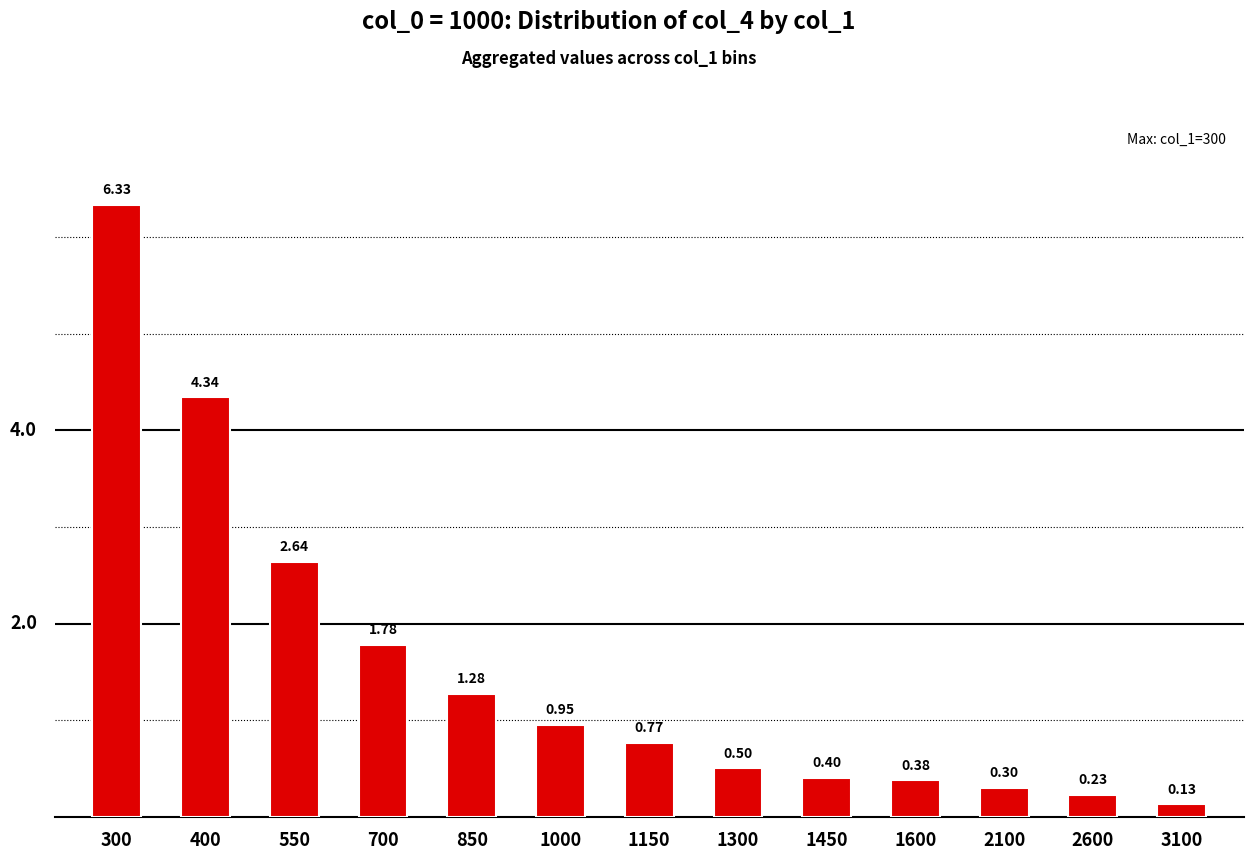

List the labels in order of value, smallest first.

3100, 2600, 2100, 1600, 1450, 1300, 1150, 1000, 850, 700, 550, 400, 300